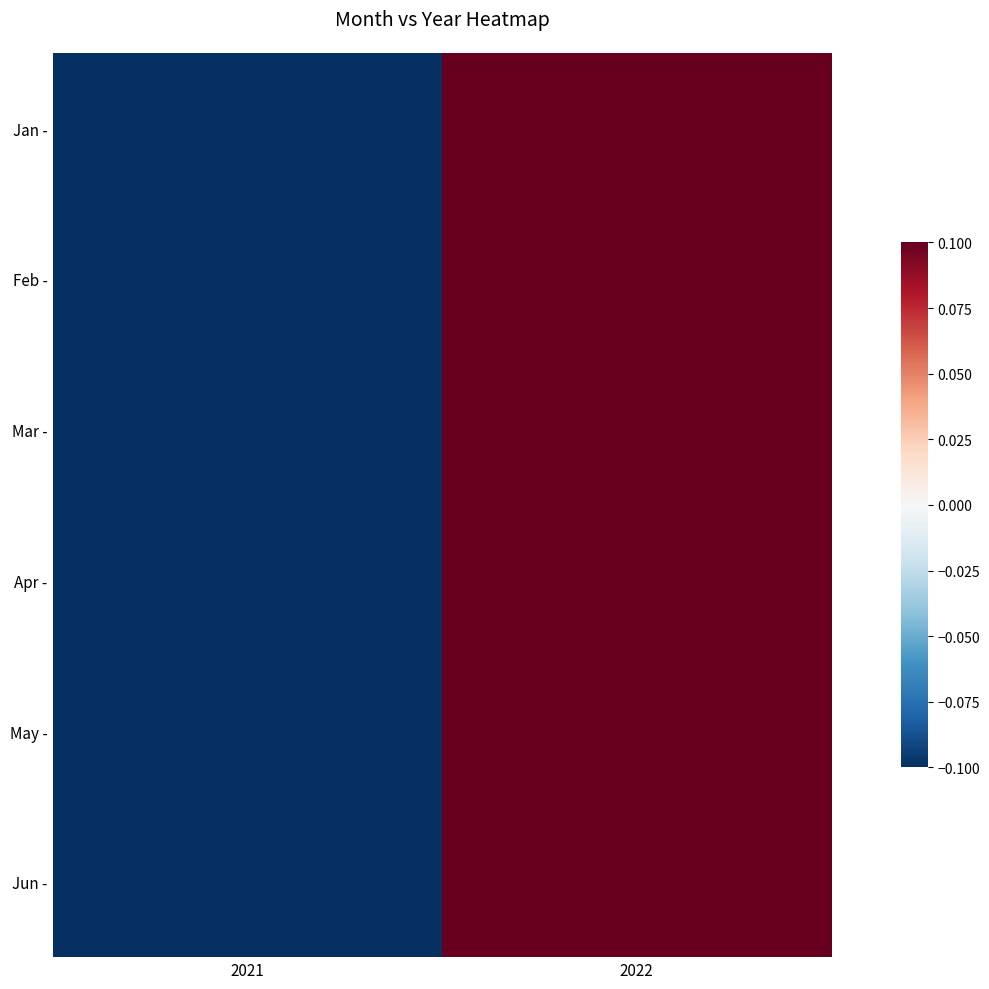

Reading right to left, extract all data points from this chart.

Jan -: 2022=0.1	2021=-0.1
Feb -: 2022=0.1	2021=-0.1
Mar -: 2022=0.1	2021=-0.1
Apr -: 2022=0.1	2021=-0.1
May -: 2022=0.1	2021=-0.1
Jun -: 2022=0.1	2021=-0.1